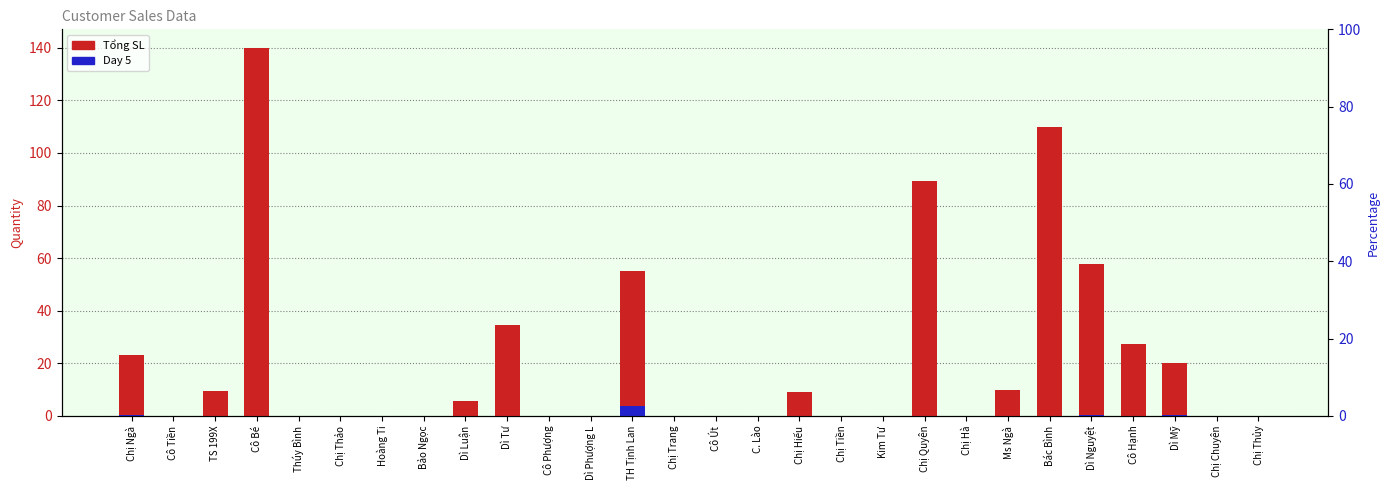

How many bars are there in total?

56